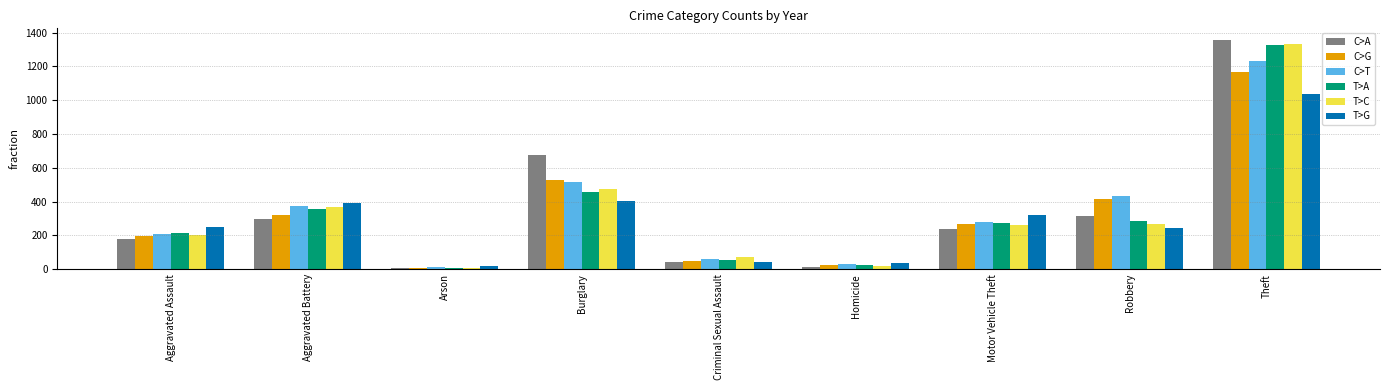

What is the difference between the highest and lowest values at Aggravated Battery?

99